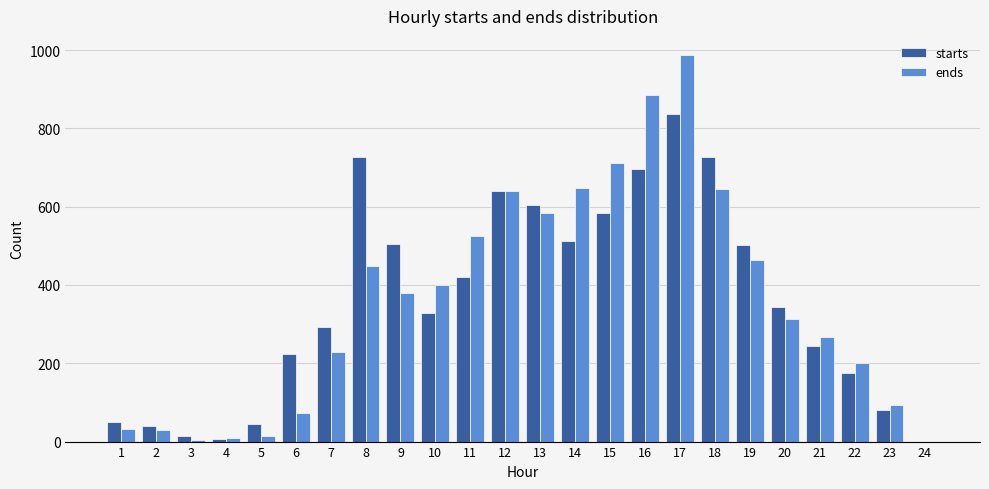

What is the maximum value shown in the chart?

987